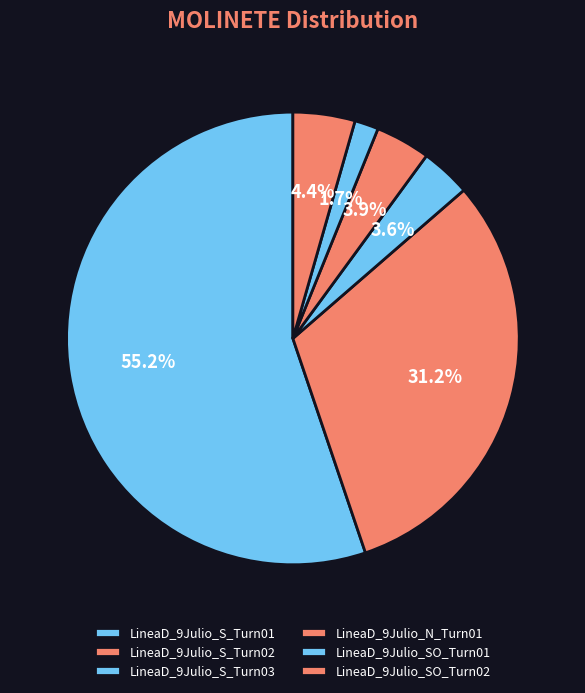

To the nearest percent, what portion does LineaD_9Julio_S_Turn03 represent?

4%